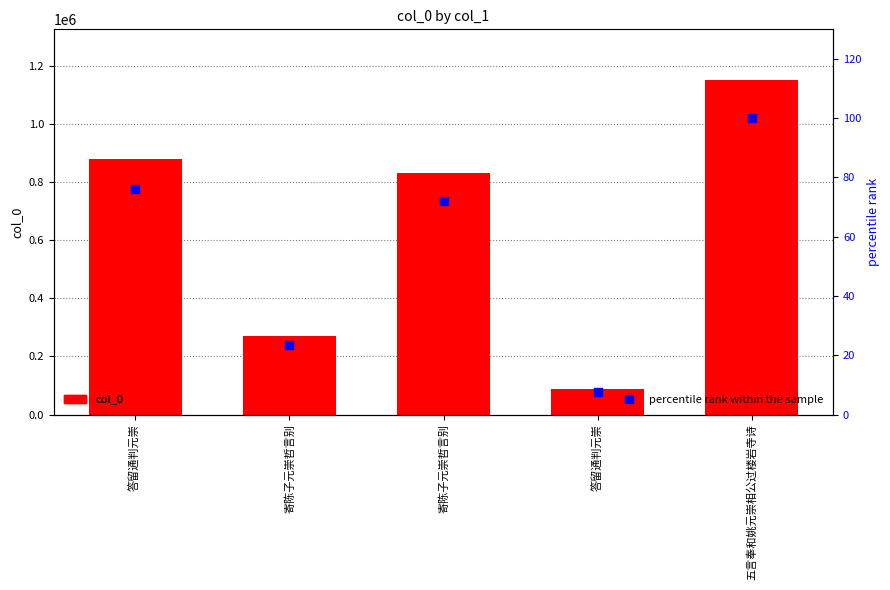

What is the total value across all series at 寄陈子元崇哲言别?

271146.5